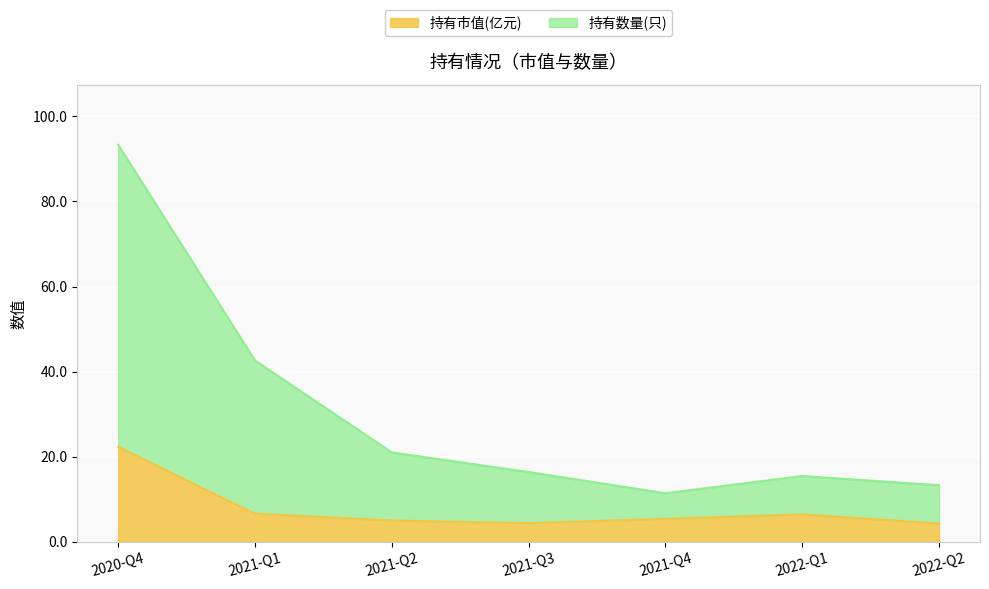

Reading left to right, transcribe all the data shown in this chart.

持有市值(亿元): 22.3	6.6	5.0	4.4	5.4	6.5	4.3
持有数量(只): 93.3	42.6	21.0	16.4	11.4	15.5	13.3